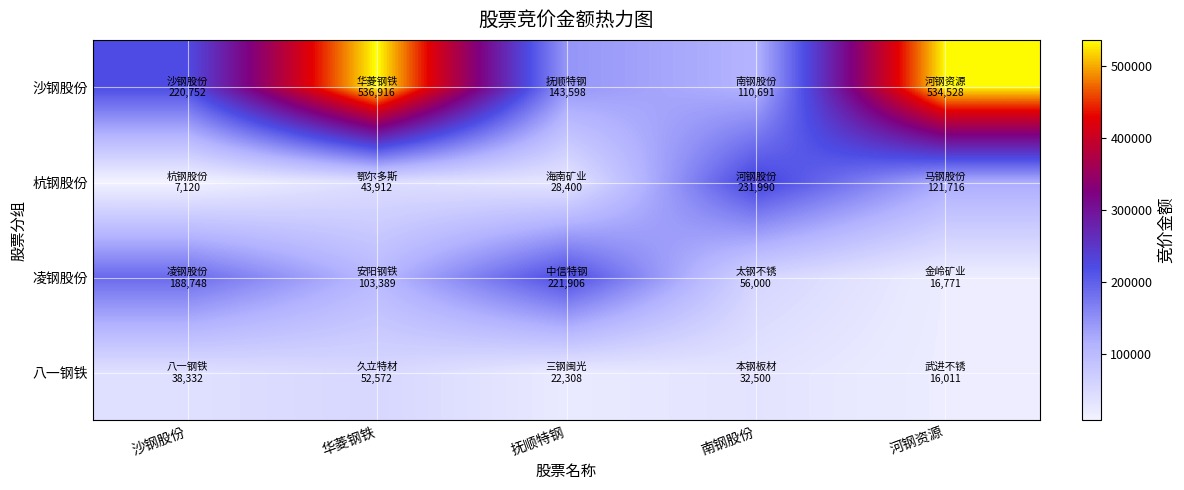

Rank the series at 沙钢股份 from lowest to highest value.

杭钢股份, 八一钢铁, 凌钢股份, 沙钢股份